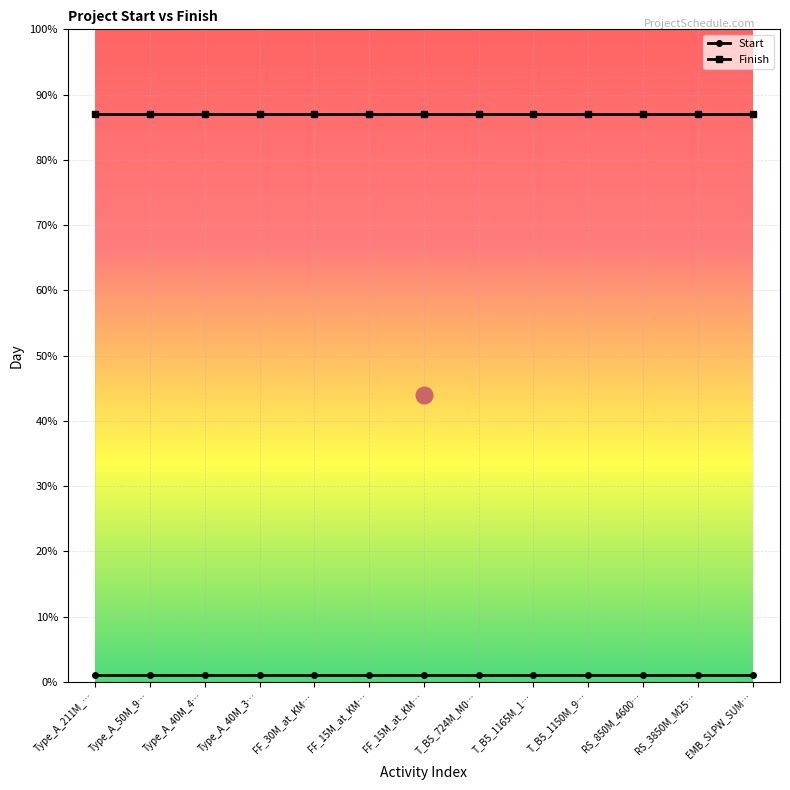

What is the greatest value displayed?

87